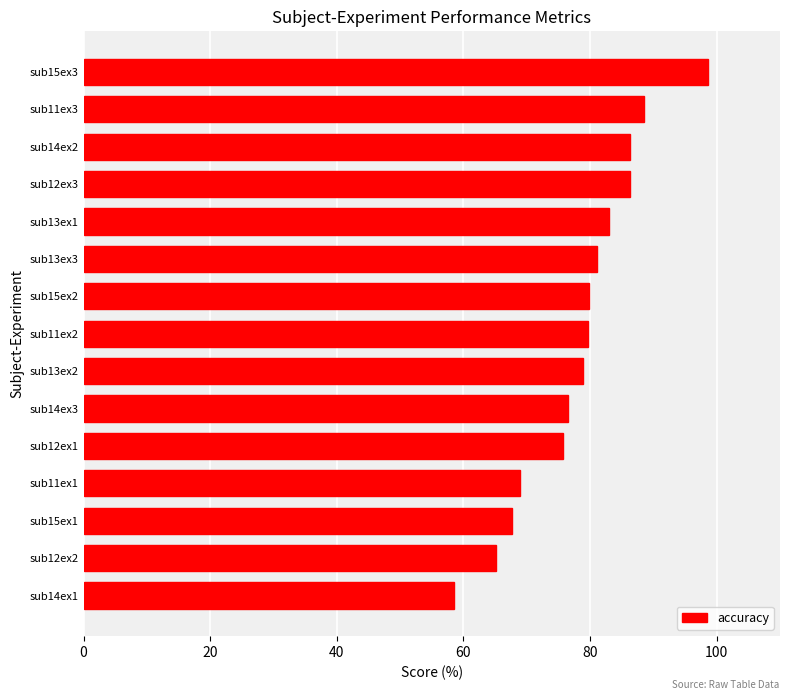

What is the ratio of the value at sub14ex2 to the value at sub12ex3?

1.0